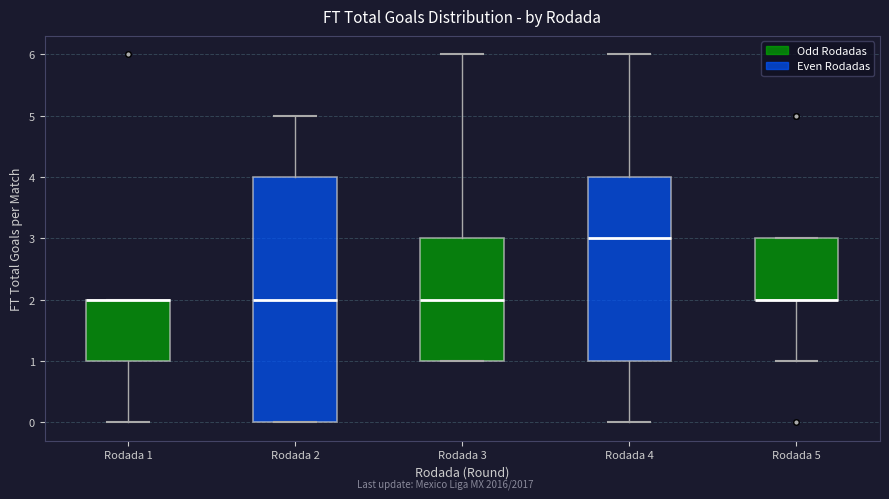

Which box is the tallest, from its lower edge to its upper edge?

Rodada 2